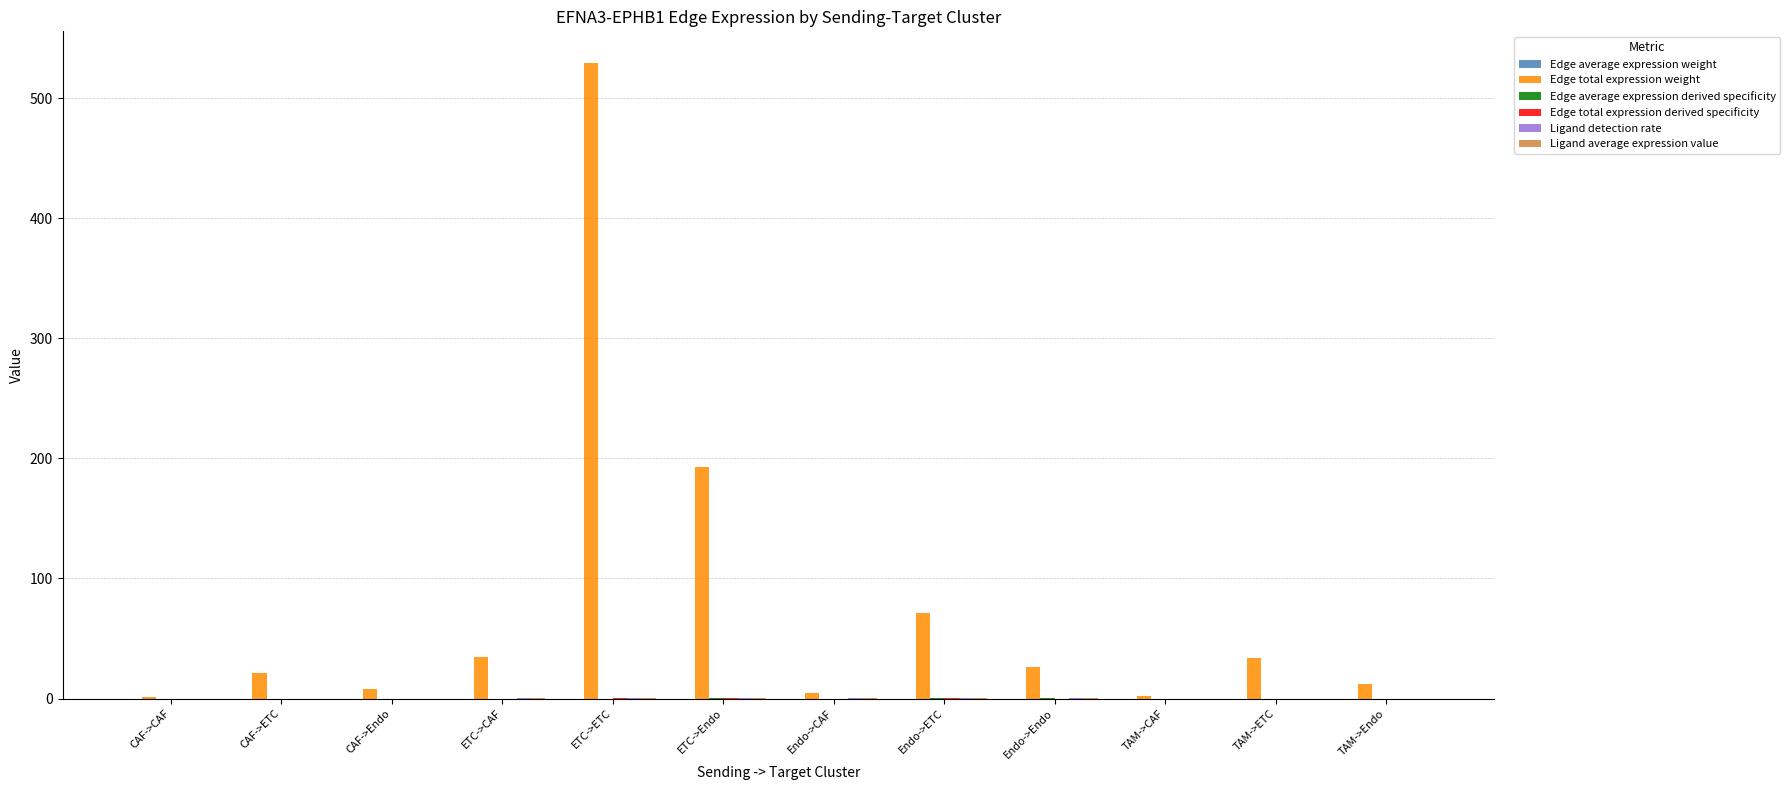

At which category is the sum across all series the highest?

ETC->ETC